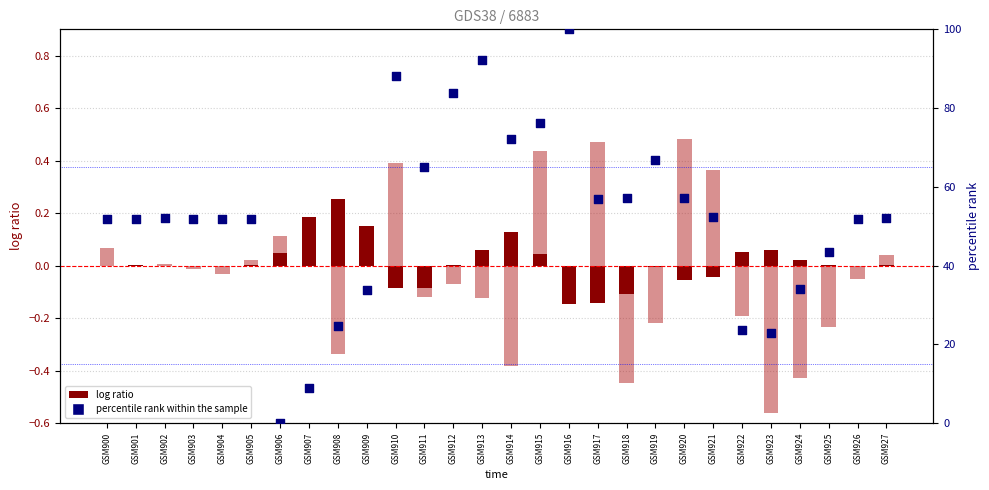

Which series has the largest Y range (max minus min)?

percentile rank within the sample